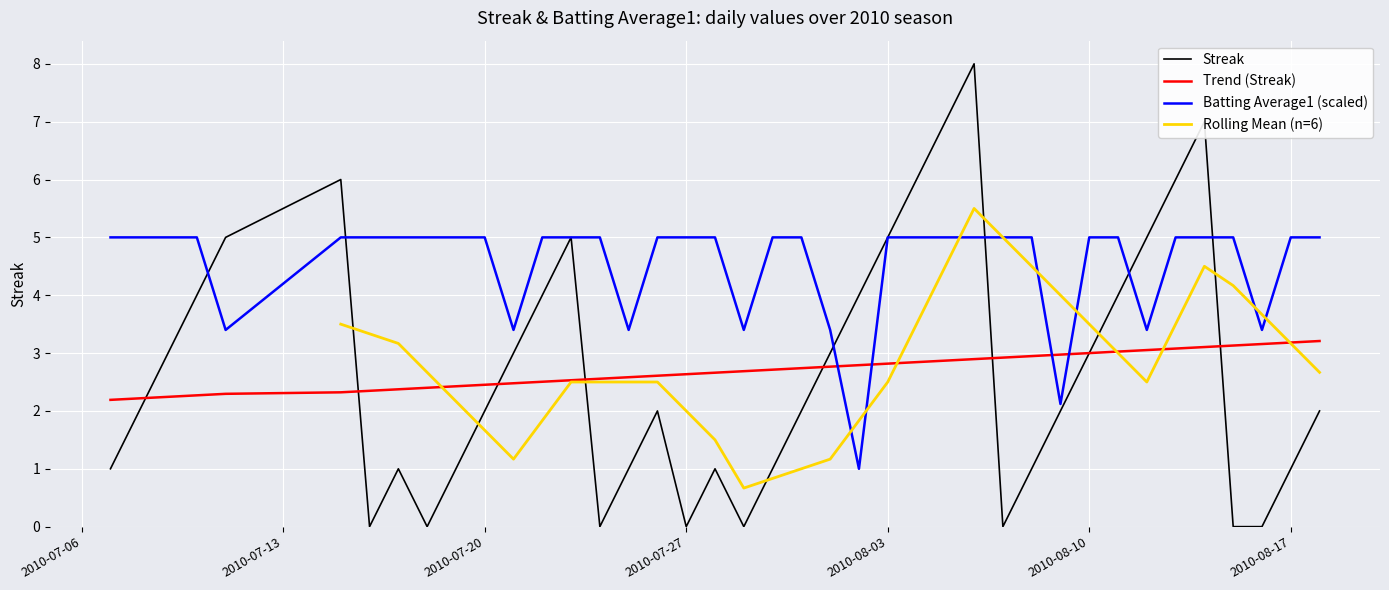

How many times do Batting Average1 and Streak cross each other?

6